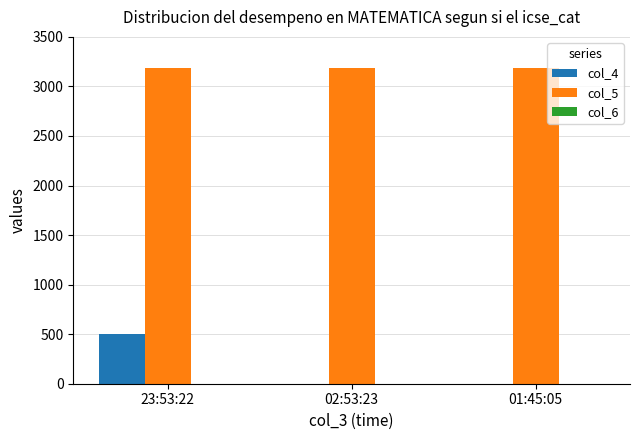

What is the average value of the col_4 series?

167